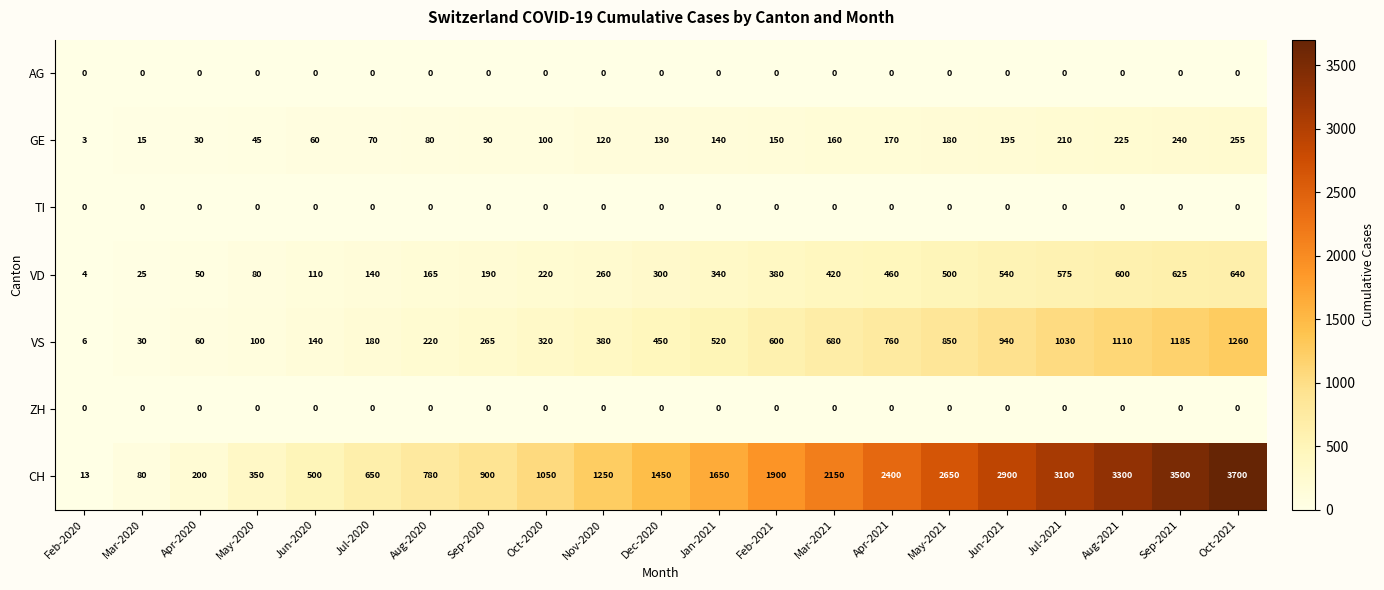

How many data points does each series have?

21